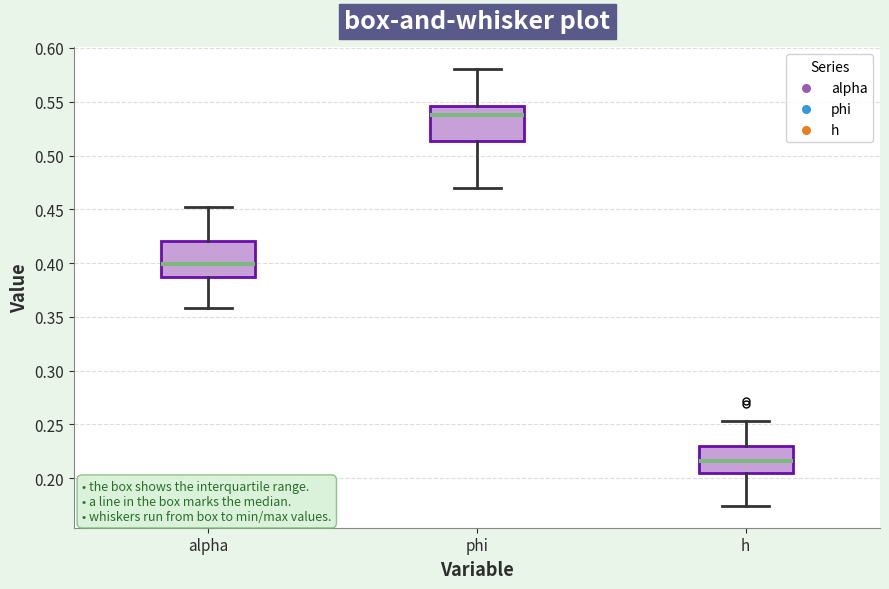

Reading left to right, transcribe this box plot: for each box, give where its median line is, the range the box spans, and where its two whiskers end, as read against the y-axis. The values are not printed on the chart, so give them approximately, as read against the axis.

alpha: median 0.400, box 0.385 to 0.420, whiskers 0.360 to 0.450
phi: median 0.540, box 0.515 to 0.545, whiskers 0.470 to 0.580
h: median 0.215, box 0.205 to 0.230, whiskers 0.175 to 0.255